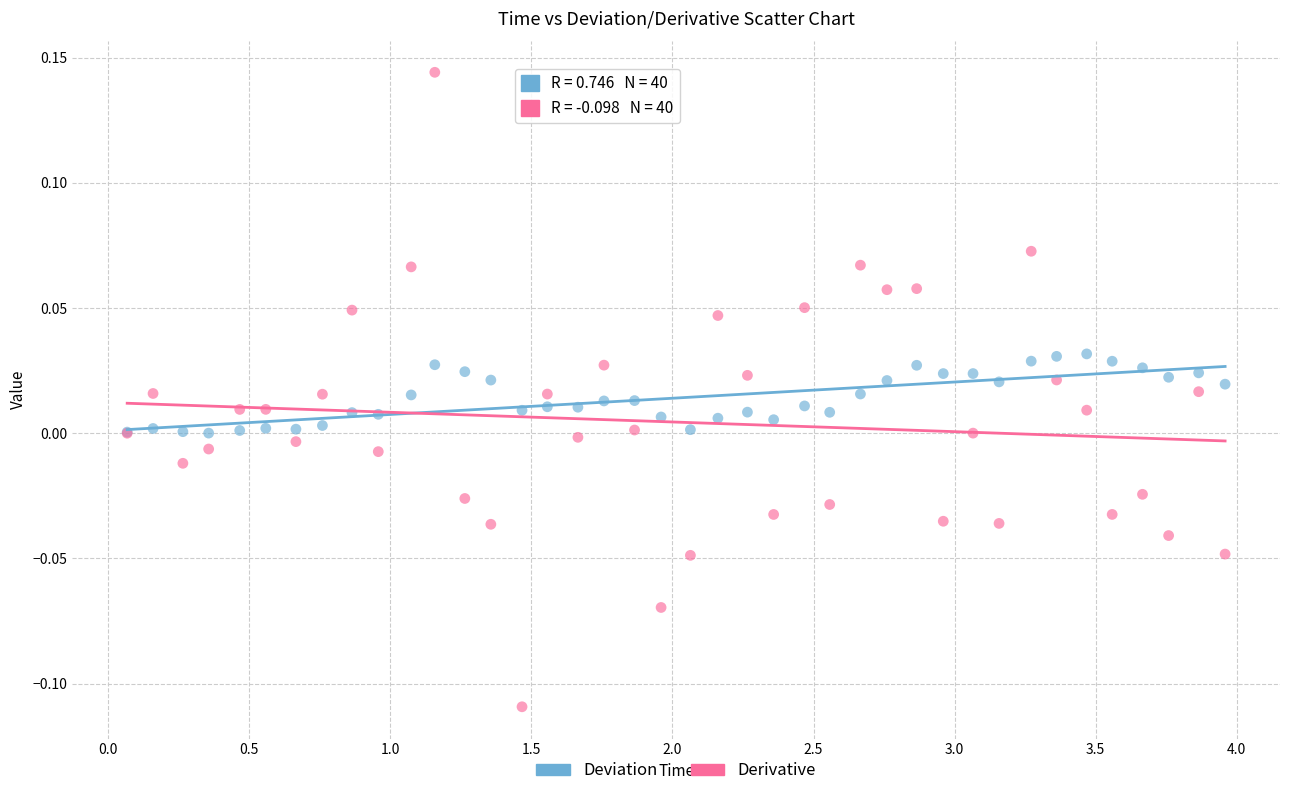

Which series reaches the minimum Y coordinate?

Derivative